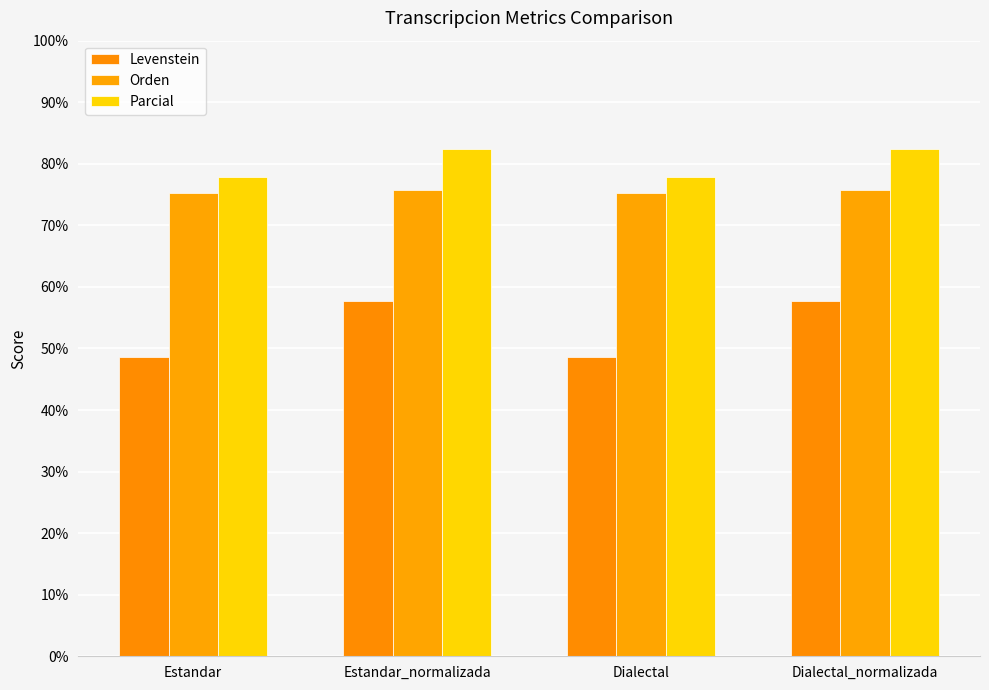

What is the approximate value of Levenstein at Estandar_normalizada?

57.7